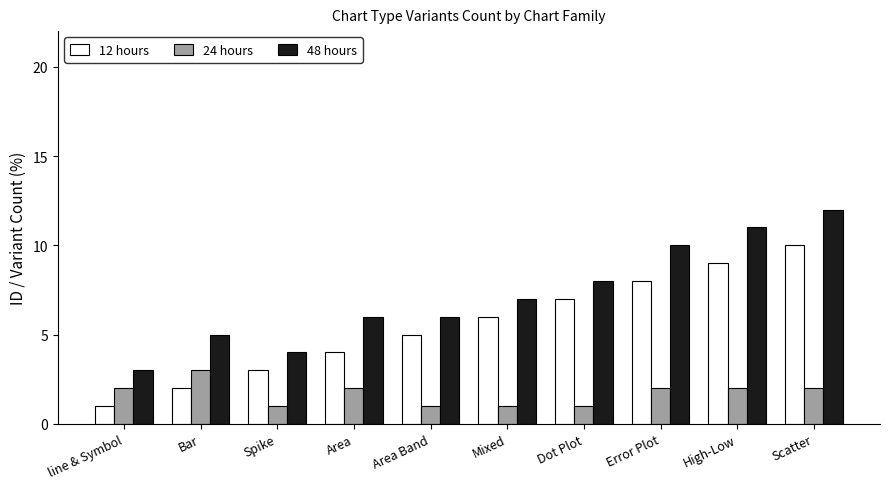

Is the value of 24 hours at Dot Plot greater than the value of 48 hours at Area?

No